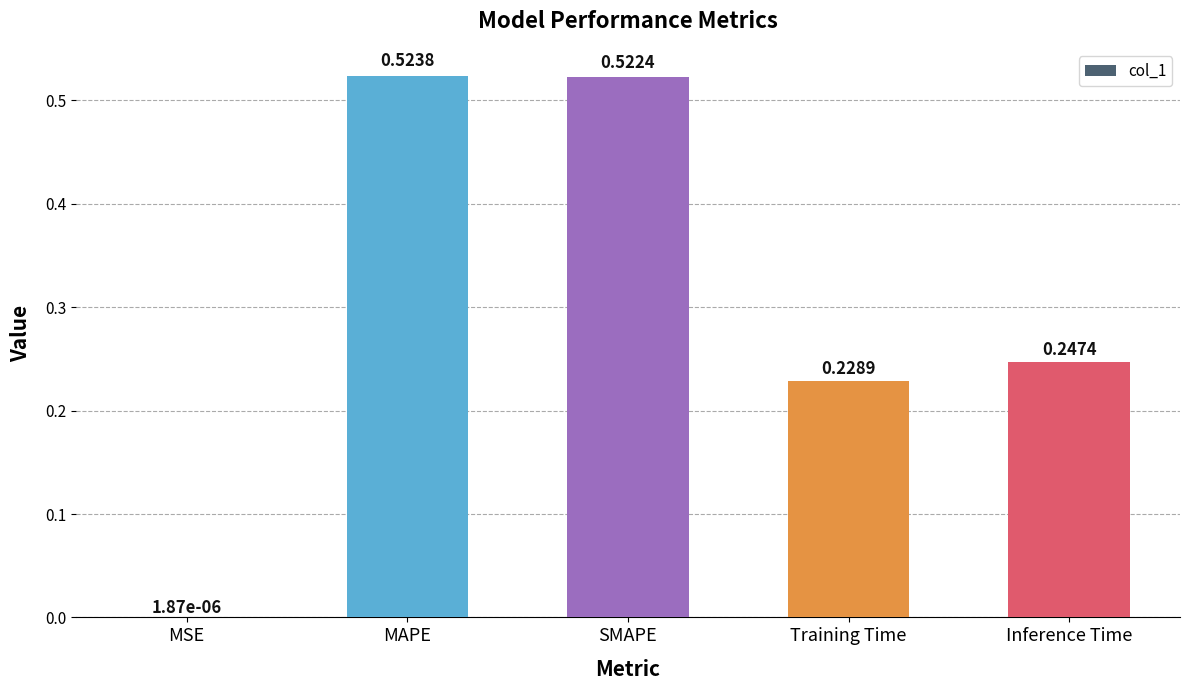

Between MSE and Training Time, which is larger?

Training Time